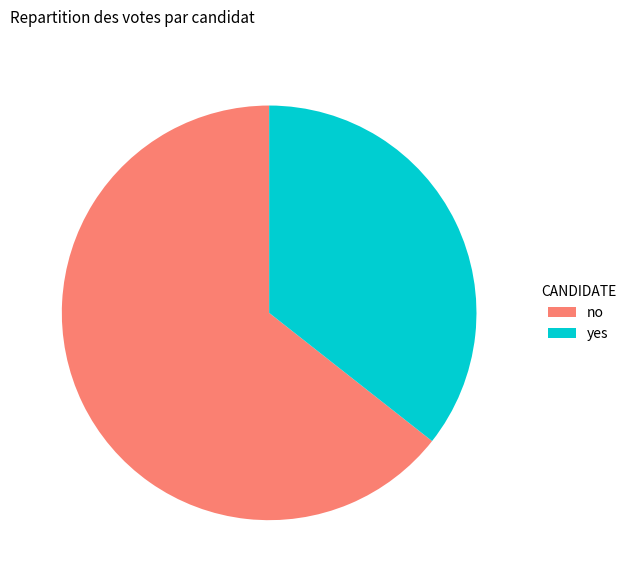

True or false: no accounts for 76% of the total.

False